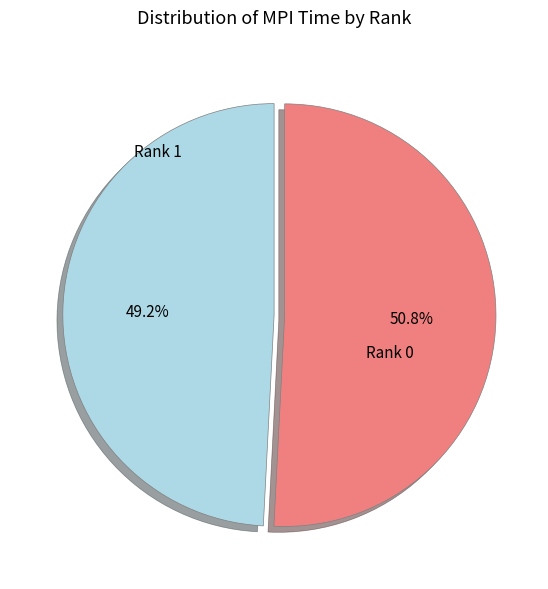

Rank the categories by value from lowest to highest.

Rank 0, Rank 1